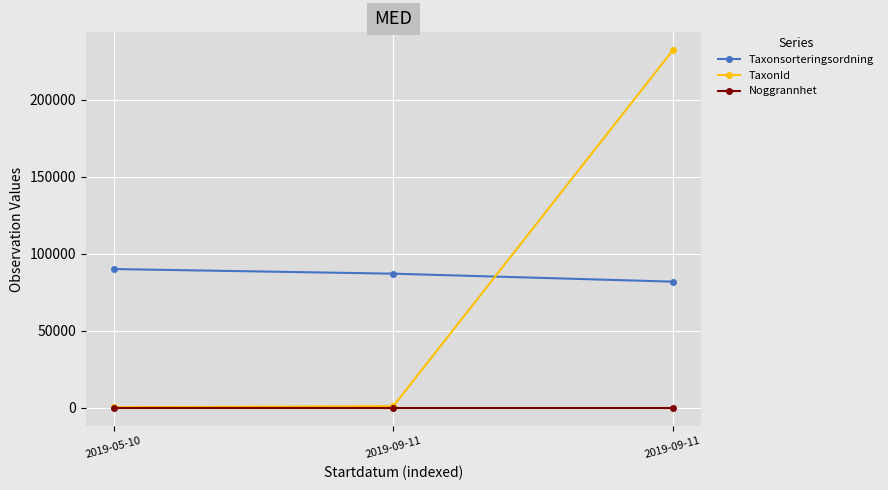

What are all the series names shown in the legend?

Taxonsorteringsordning, TaxonId, Noggrannhet